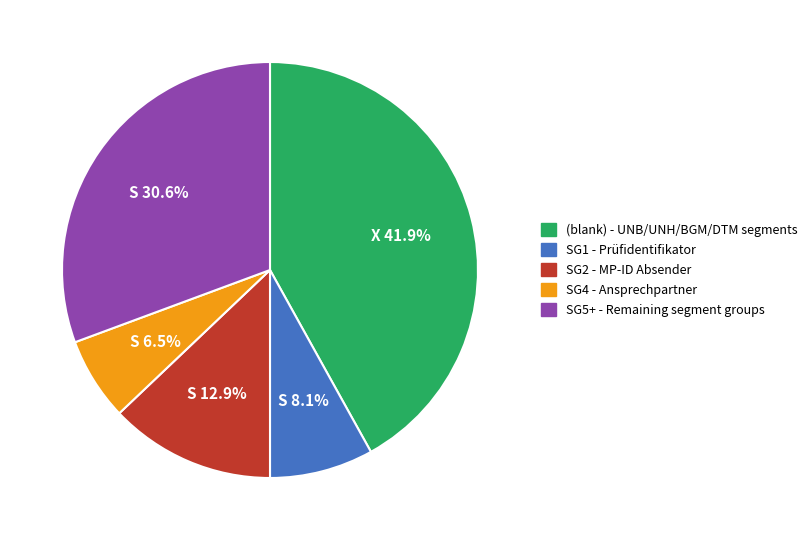

Does any single category account for the majority?

No